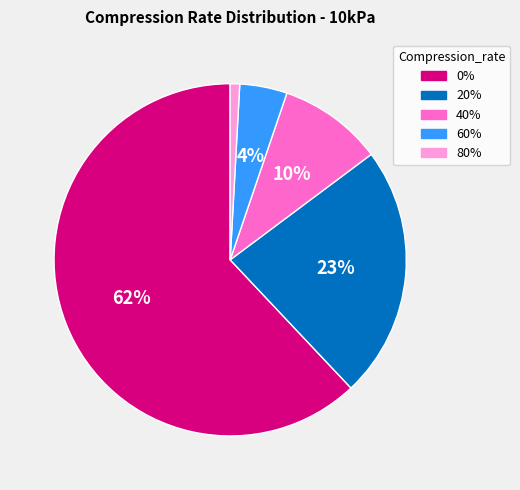

How many slices are in this pie chart?

5